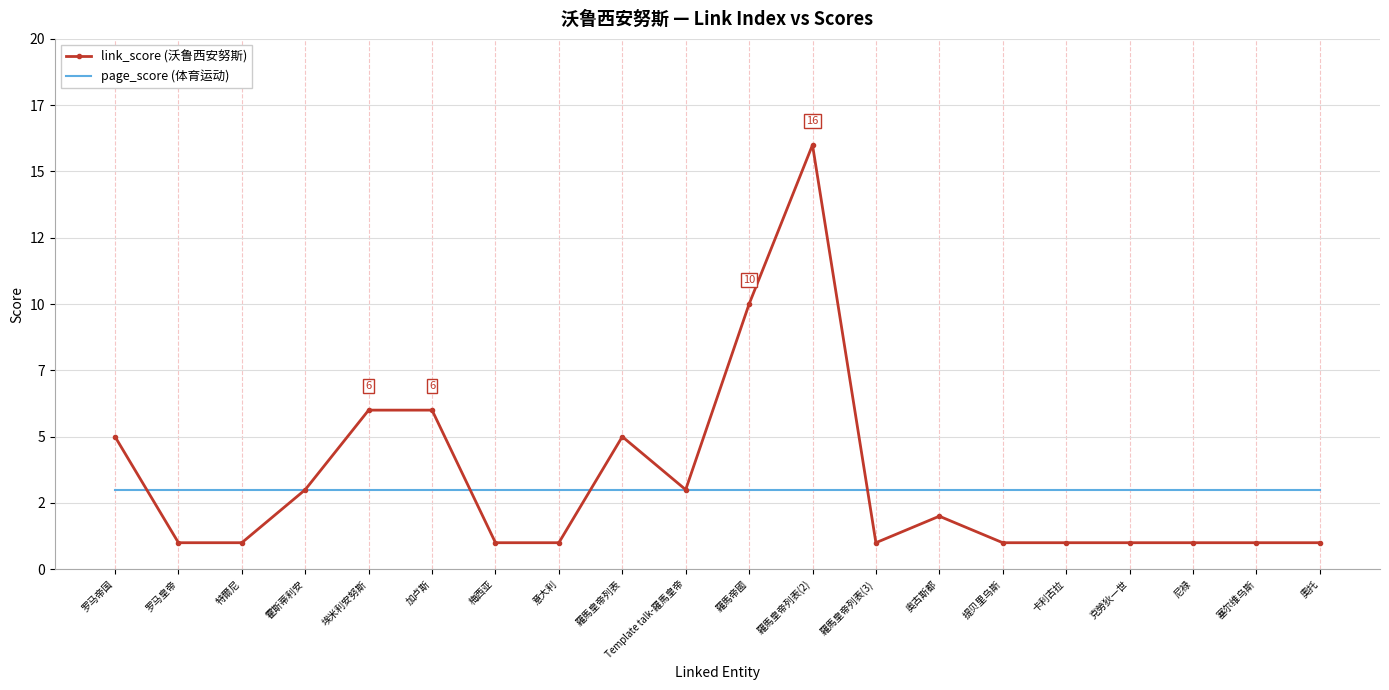

What are all the series names shown in the legend?

link_score (沃鲁西安努斯), page_score (体育运动)